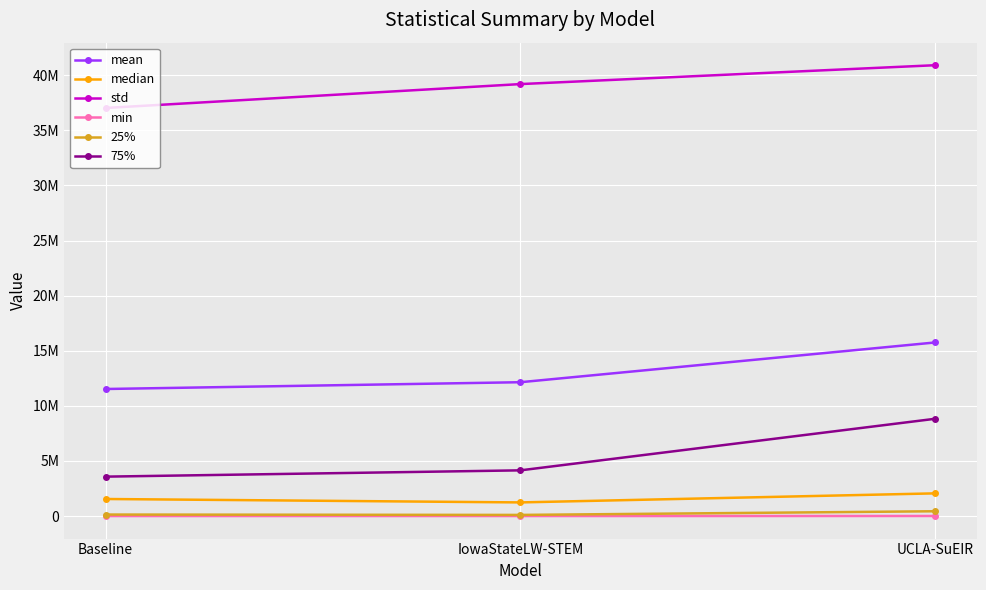

Which series has the largest range (max minus min)?

75%